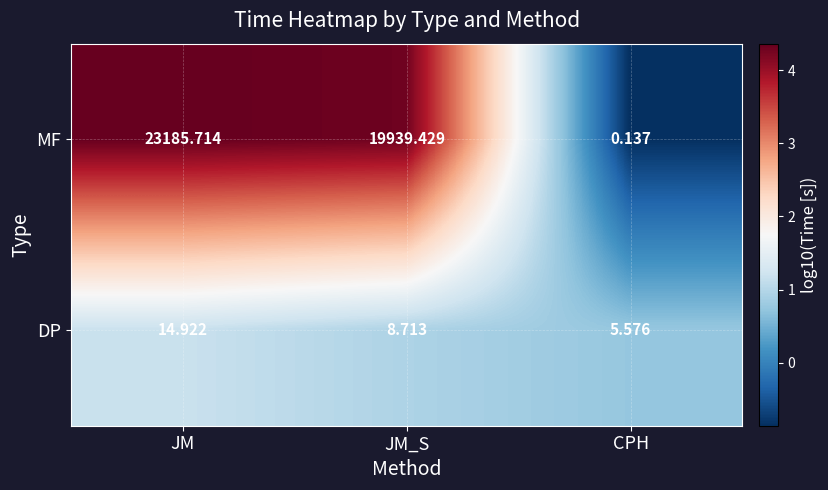

Rank the categories by DP value from highest to lowest.

JM, JM_S, CPH